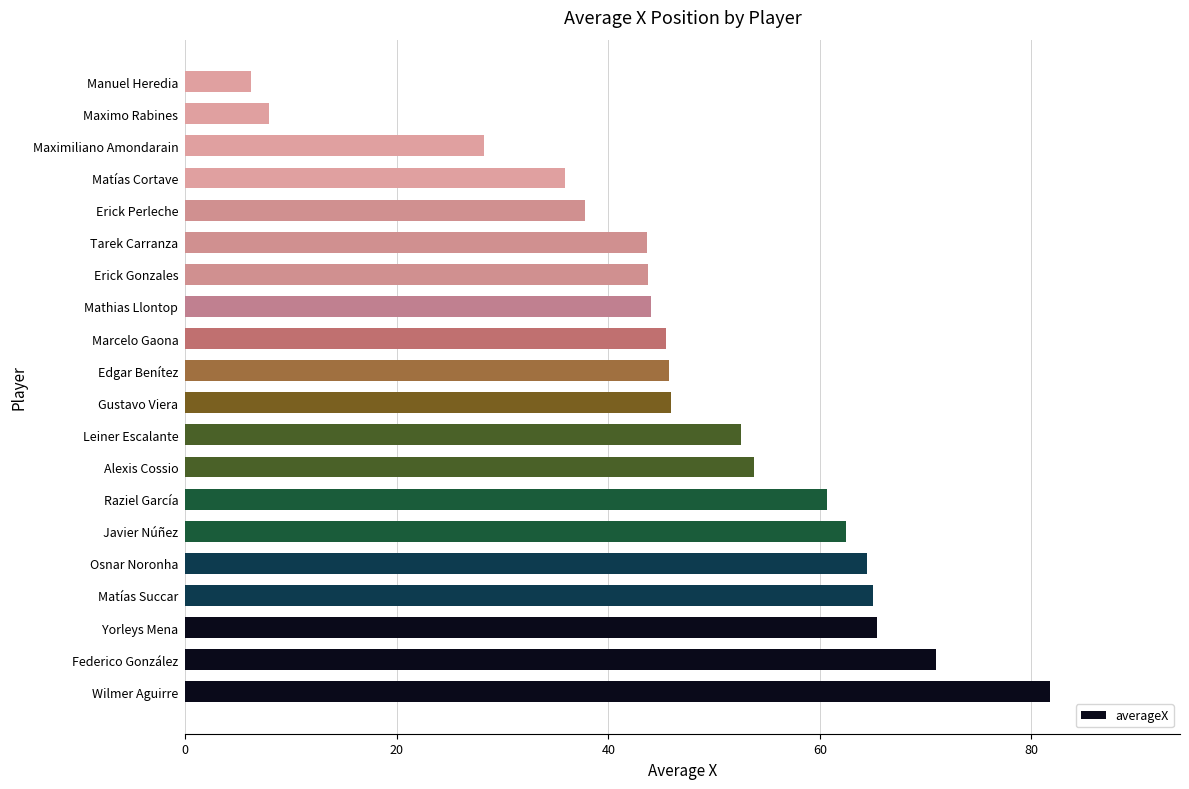

What is the change in value from Mathias Llontop to Maximiliano Amondarain?

-15.8